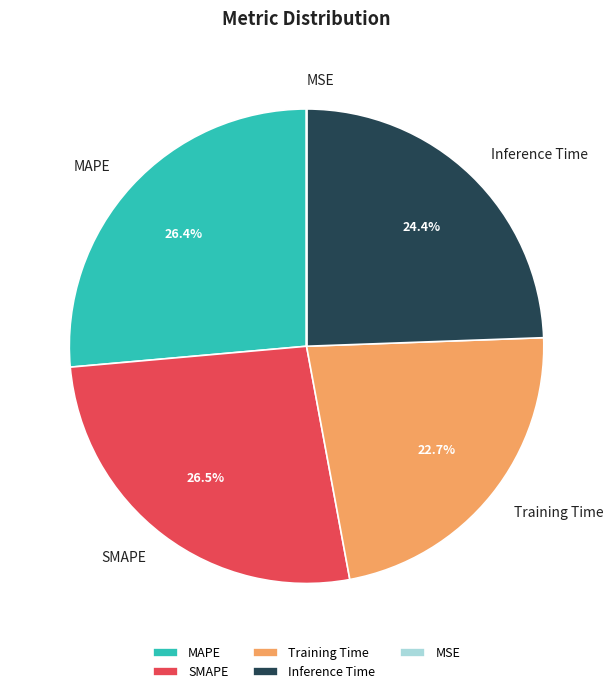

Does any single category account for the majority?

No